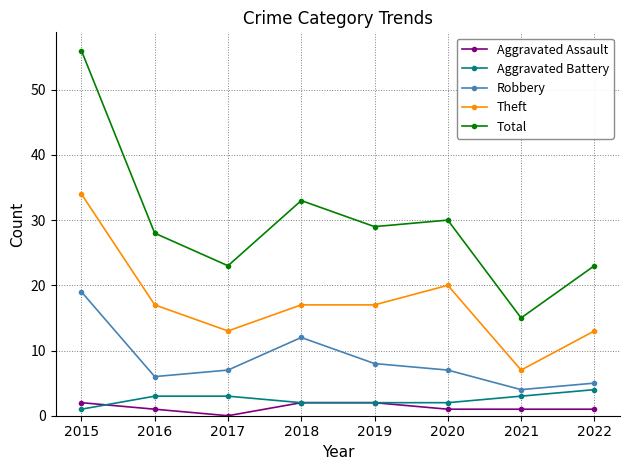

Is the value of Robbery at 2019 greater than the value of Aggravated Battery at 2022?

Yes